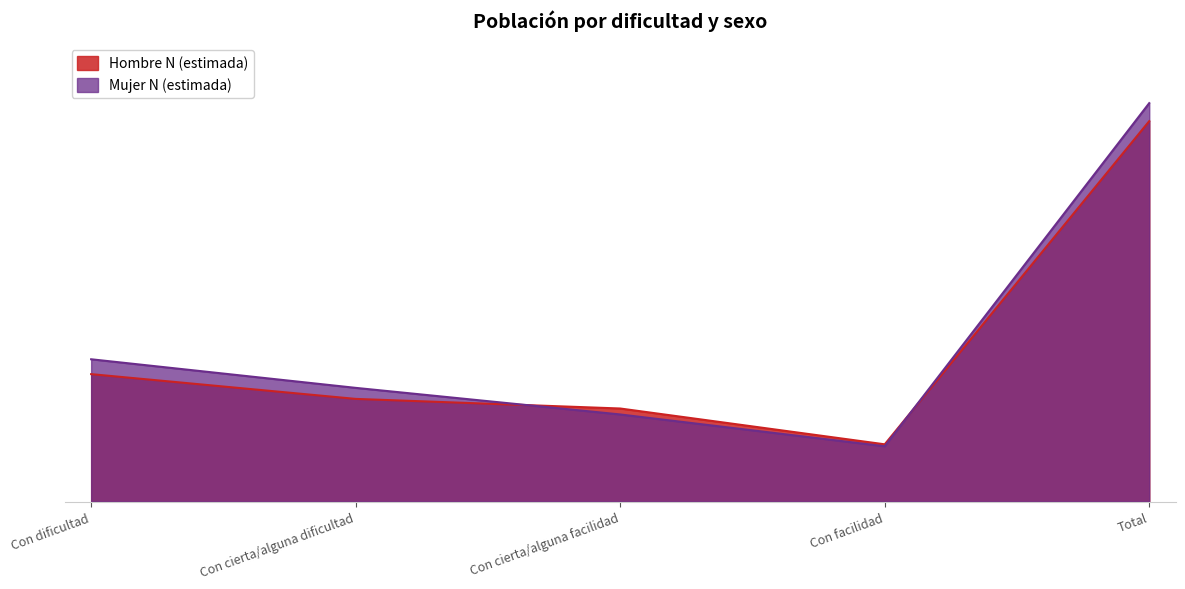

What is the approximate value of Mujer N (estimada) at Con dificultad, to the nearest 10?

1259560